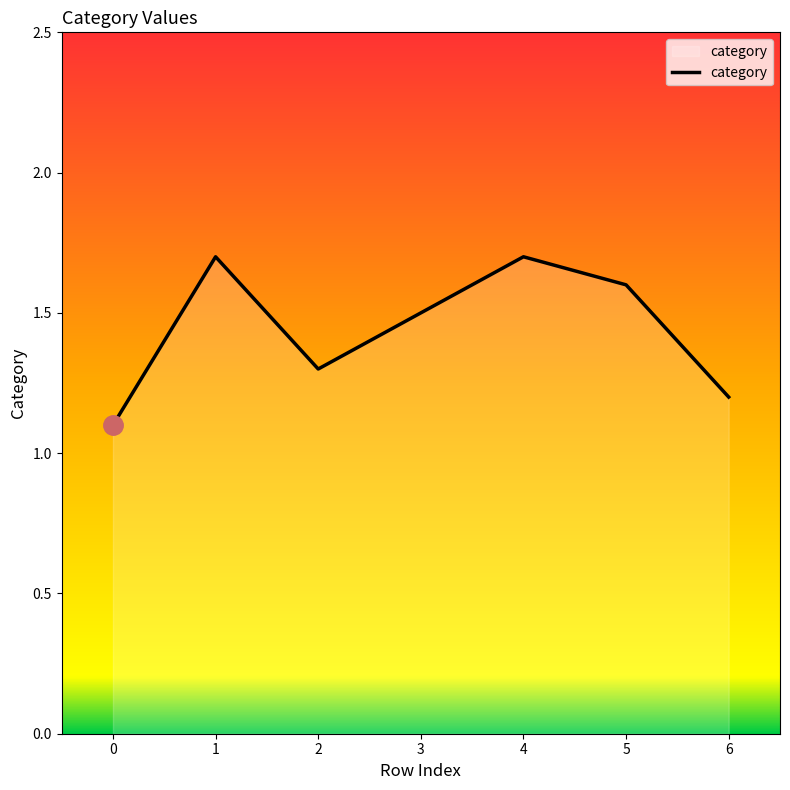

At which category does the data reach its first local valley?

2